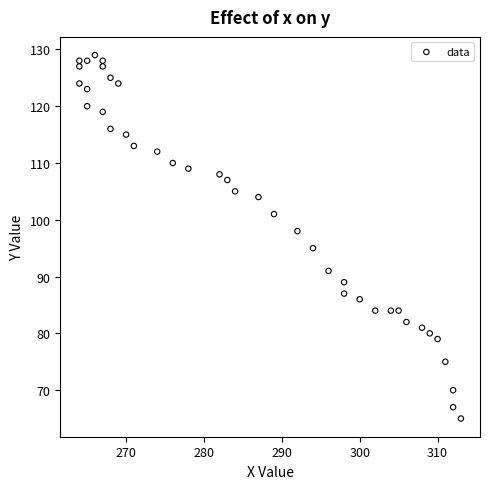

What is the range of Y values (max minus min)?

64